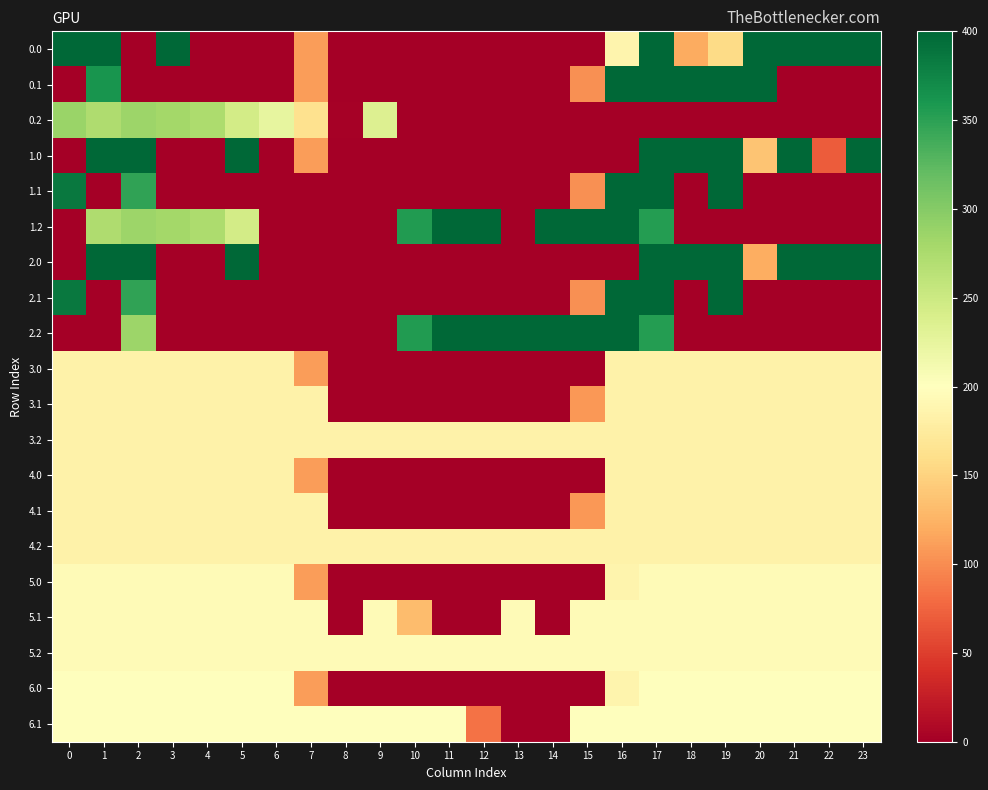

Which label corresponds to the smallest value in the chart?

2